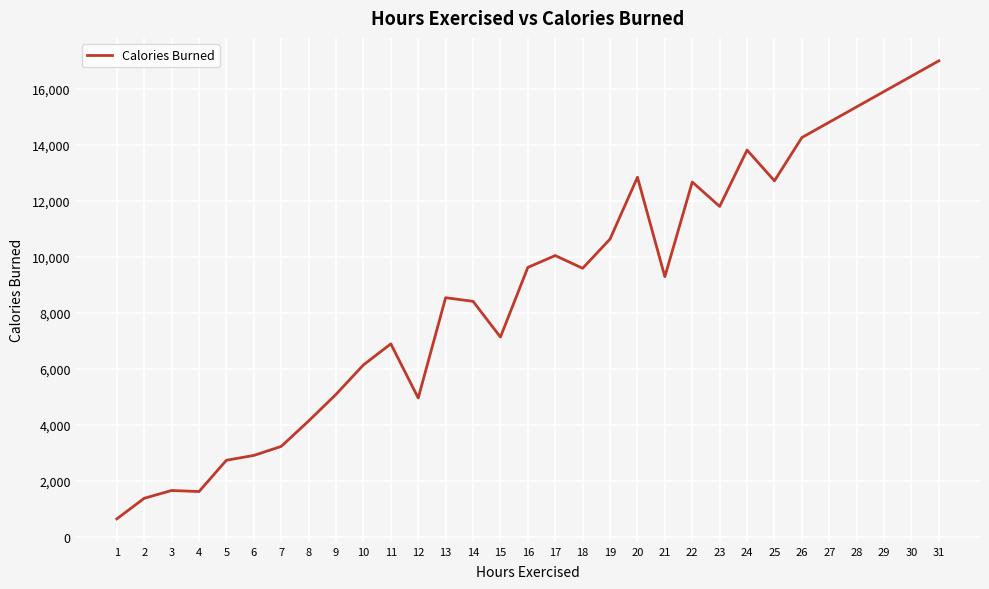

How many lines are shown in the chart?

1